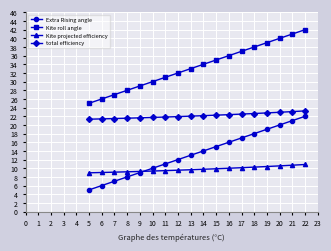

At which category does the chart reach its peak across all series?

22